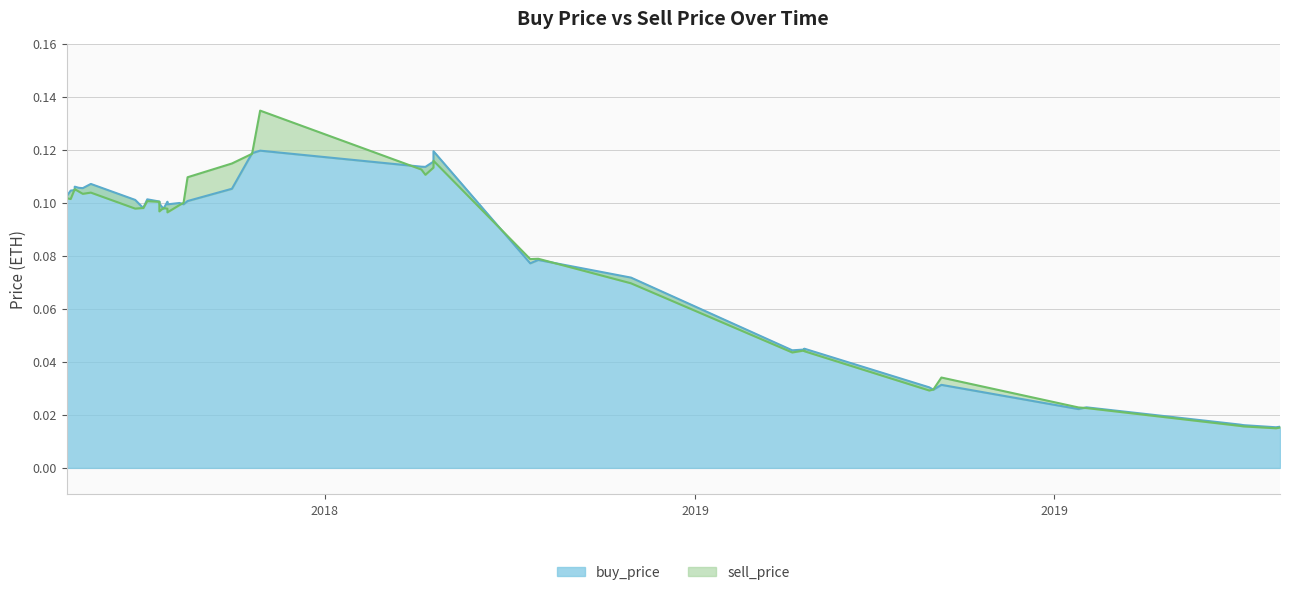

Reading right to left, list all the values displayed in this chart.

buy_price: 0.0	0.1	0.1	0.1	0.1	0.1	0.0	0.1	0.1	0.0	0.1	0.1	0.0	0.0	0.0	0.1	0.1	0.0	0.1	0.0	0.1	0.1	0.0	0.1	0.1	0.1	0.1	0.1	0.1	0.0	0.1	0.1	0.1	0.1	0.1	0.0	0.0	0.1	0.1	0.1
sell_price: 0.0	0.1	0.1	0.1	0.1	0.1	0.0	0.1	0.1	0.0	0.1	0.1	0.0	0.0	0.0	0.1	0.1	0.0	0.1	0.0	0.1	0.1	0.0	0.1	0.1	0.1	0.1	0.1	0.1	0.0	0.1	0.1	0.1	0.1	0.1	0.0	0.0	0.1	0.1	0.1